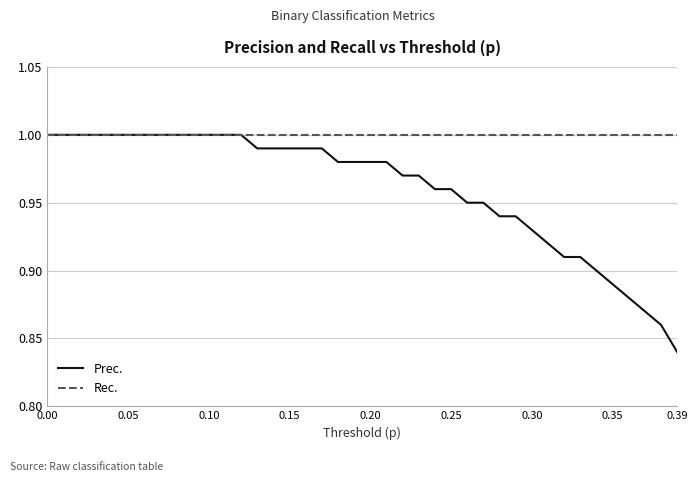

Which series has the largest total across all categories?

Rec.